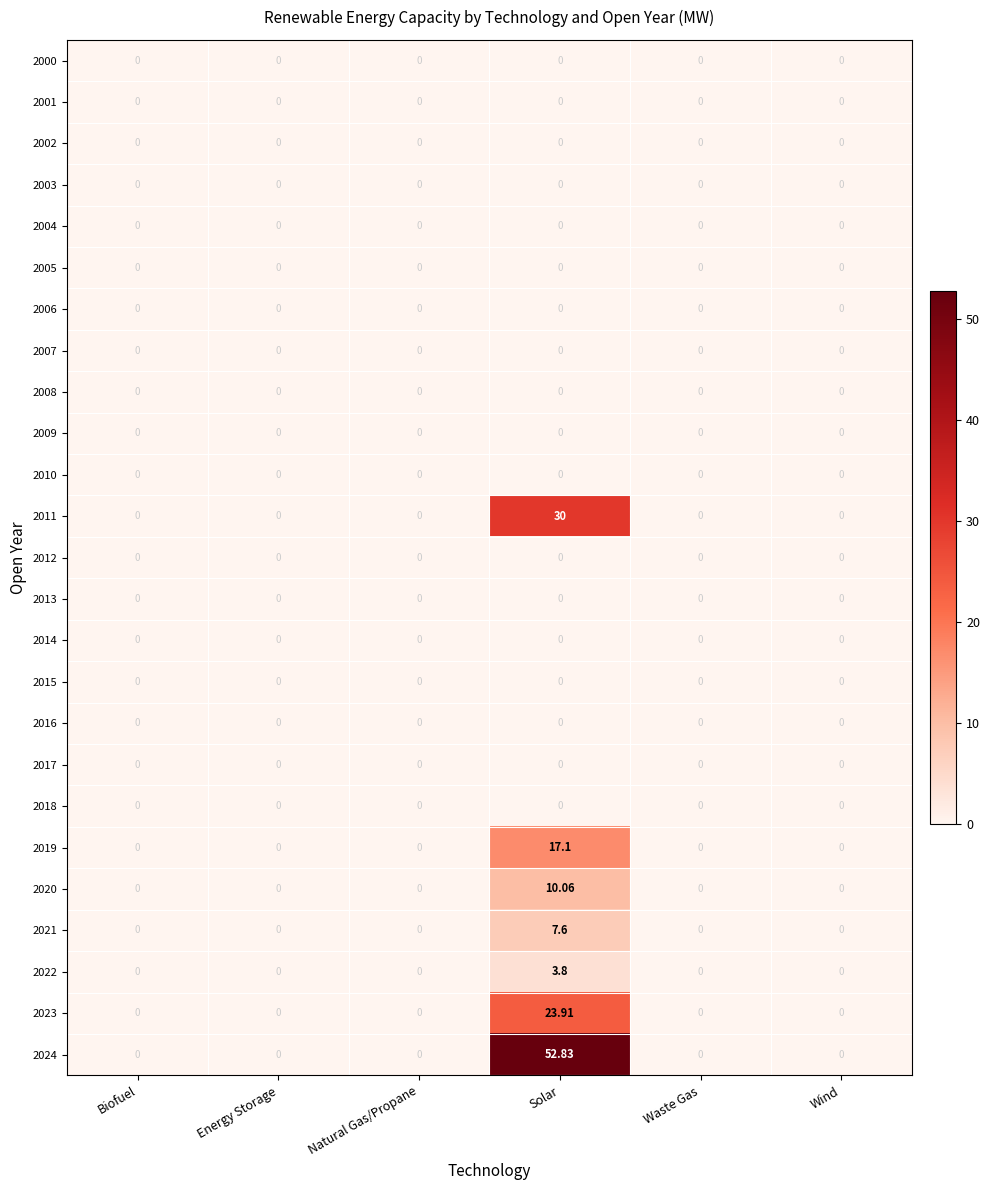

Which series changed the most between Solar and Wind?

2024